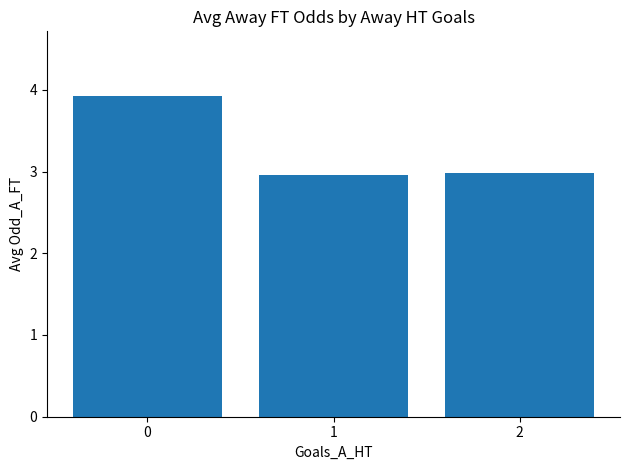

Reading right to left, list all the values displayed in this chart.

3.0	3.0	3.9